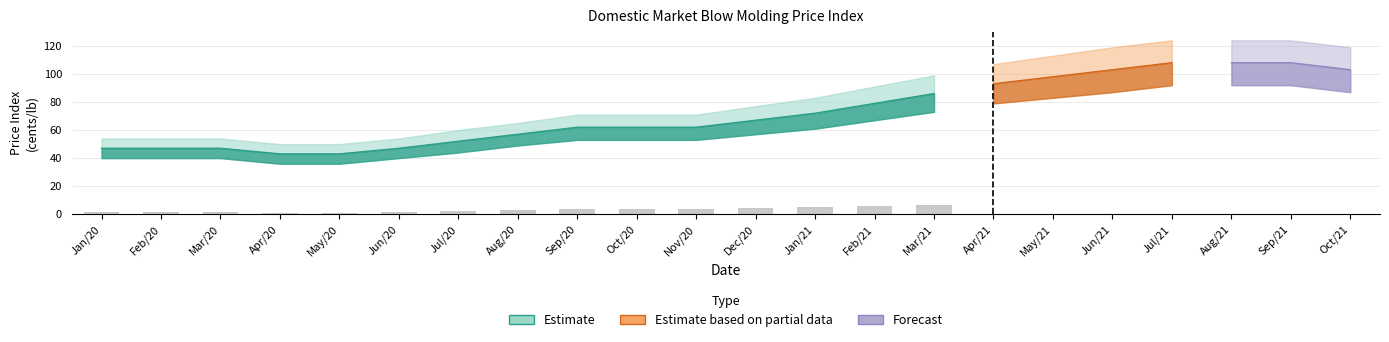

List the labels in order of value, largest first.

Jul/21, Aug/21, Sep/21, Jun/21, Oct/21, May/21, Apr/21, Mar/21, Feb/21, Jan/21, Dec/20, Sep/20, Oct/20, Nov/20, Aug/20, Jul/20, Jan/20, Feb/20, Mar/20, Jun/20, Apr/20, May/20